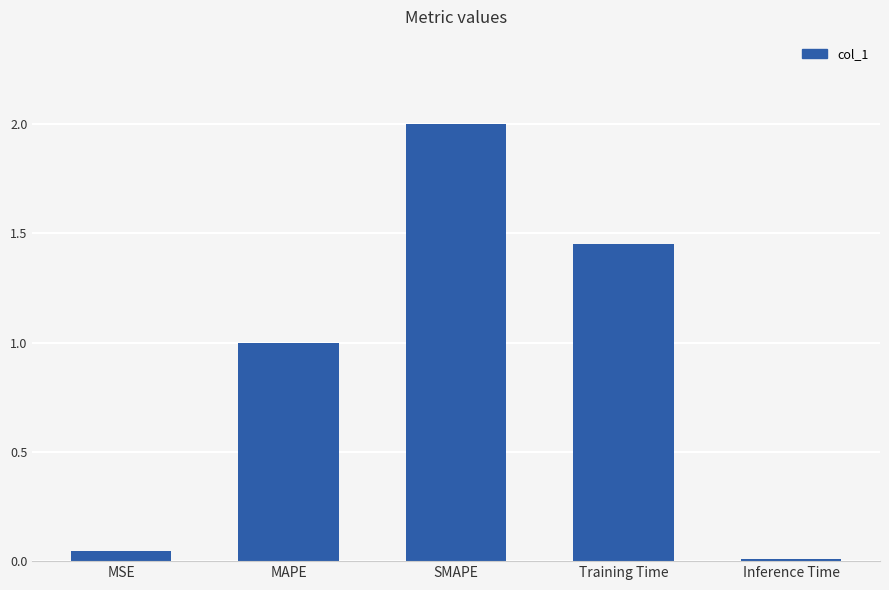

At which category does the chart reach its peak across all series?

SMAPE